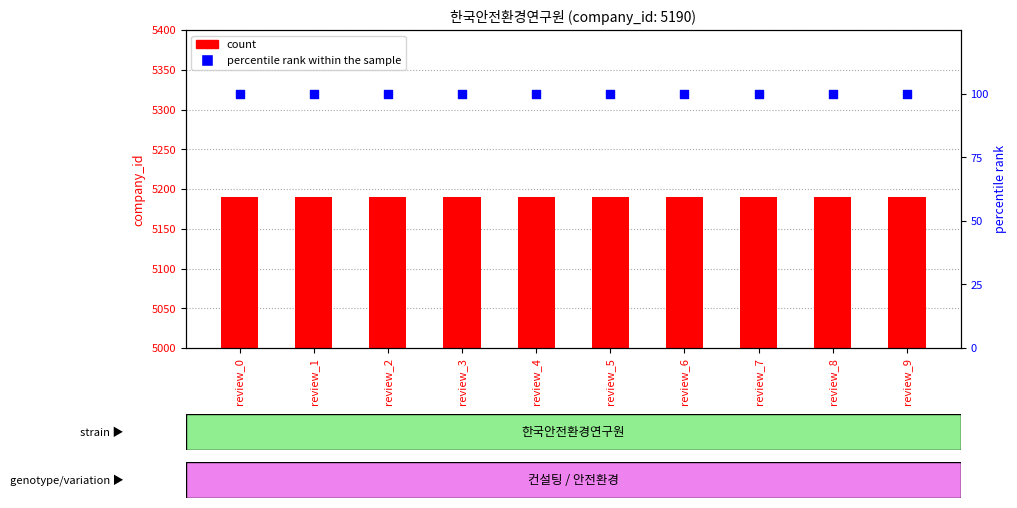

Is the value of percentile rank within the sample at review_7 greater than the value of count at review_3?

No